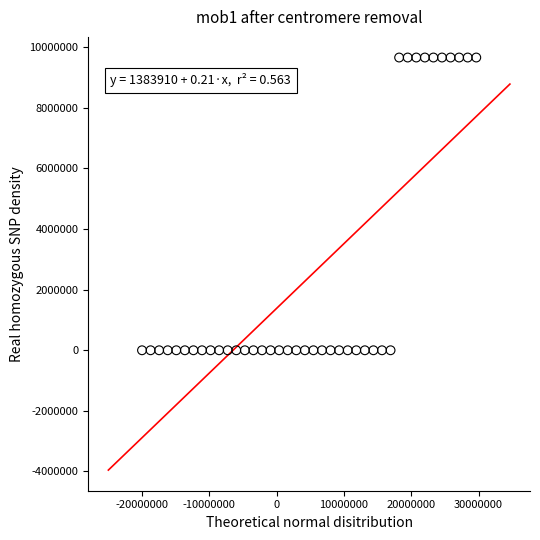

What is the range of Y values (max minus min)?

9662050.5